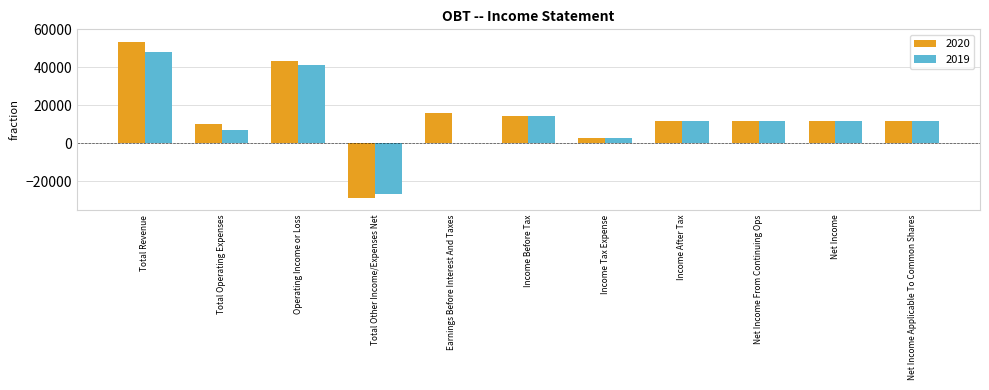

Which category has the highest value in the 2020 series?

Total Revenue